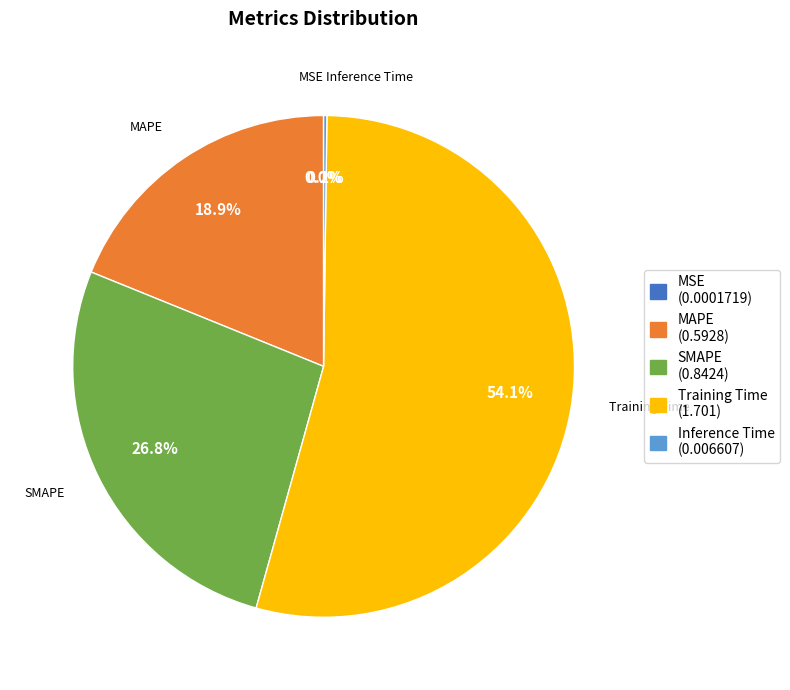

What percentage is NOT represented by MAPE (0.5928)?

81.1%